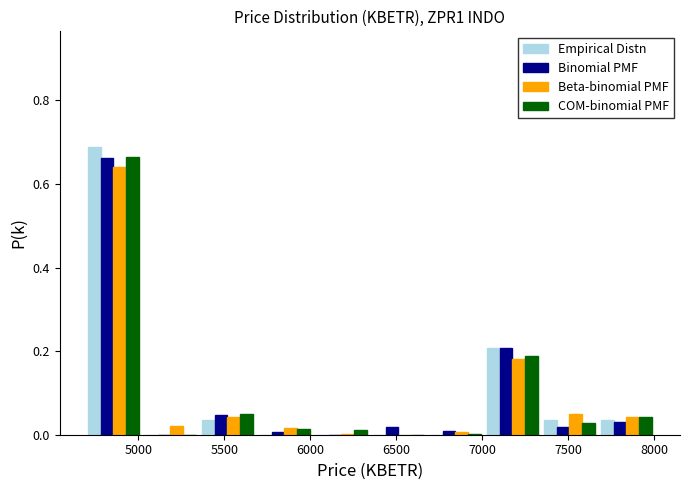

Reading left to right, transcribe this chart: for each range on the x-axis, give the height of each series' bar. Neither the bar edges nor the heights are printed on the chart, so give them approximately, as read against the axes.

4700 to 5000: Empirical Distn=0.68	Binomial PMF=0.66	Beta-binomial PMF=0.64	COM-binomial PMF=0.66
5000 to 5350: Empirical Distn=0	Binomial PMF=0	Beta-binomial PMF=0.02	COM-binomial PMF=0
5350 to 5700: Empirical Distn=0.04	Binomial PMF=0.04	Beta-binomial PMF=0.04	COM-binomial PMF=0.04
5700 to 6000: Empirical Distn=0	Binomial PMF=under 0.02	Beta-binomial PMF=under 0.02	COM-binomial PMF=under 0.02
6000 to 6350: Empirical Distn=0	Binomial PMF=0	Beta-binomial PMF=under 0.02	COM-binomial PMF=under 0.02
6350 to 6700: Empirical Distn=0	Binomial PMF=under 0.02	Beta-binomial PMF=0	COM-binomial PMF=0
6700 to 7000: Empirical Distn=0	Binomial PMF=under 0.02	Beta-binomial PMF=under 0.02	COM-binomial PMF=under 0.02
7000 to 7350: Empirical Distn=0.20	Binomial PMF=0.20	Beta-binomial PMF=0.18	COM-binomial PMF=0.18
7350 to 7650: Empirical Distn=0.04	Binomial PMF=under 0.02	Beta-binomial PMF=0.04	COM-binomial PMF=0.02
7650 to 8000: Empirical Distn=0.04	Binomial PMF=0.04	Beta-binomial PMF=0.04	COM-binomial PMF=0.04